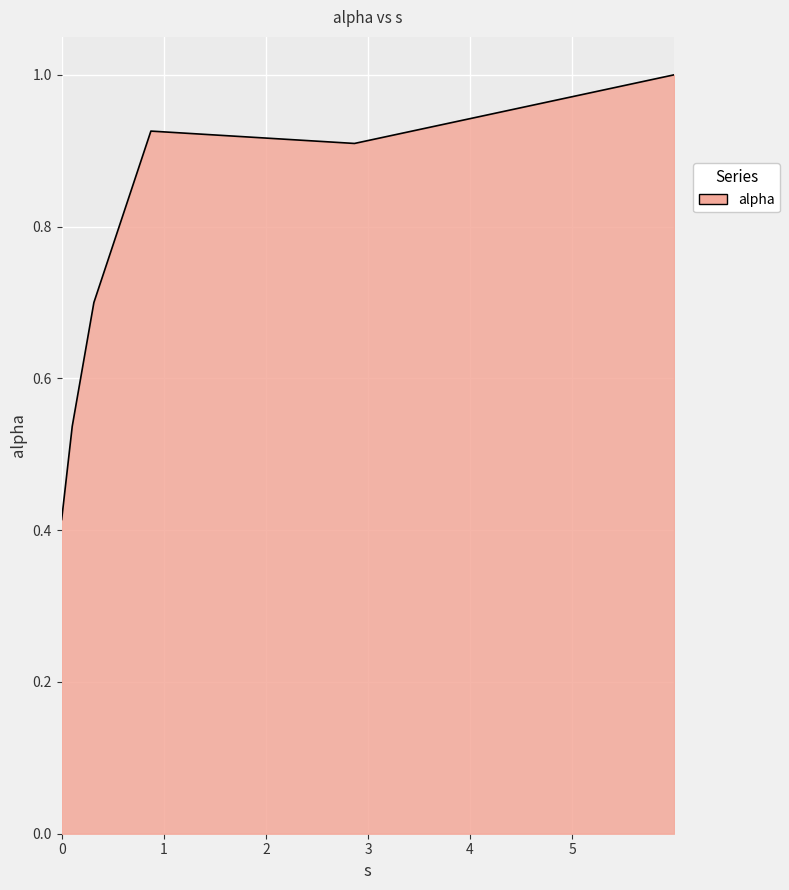

True or false: there are more than 2 points higher than both neighbors.

False